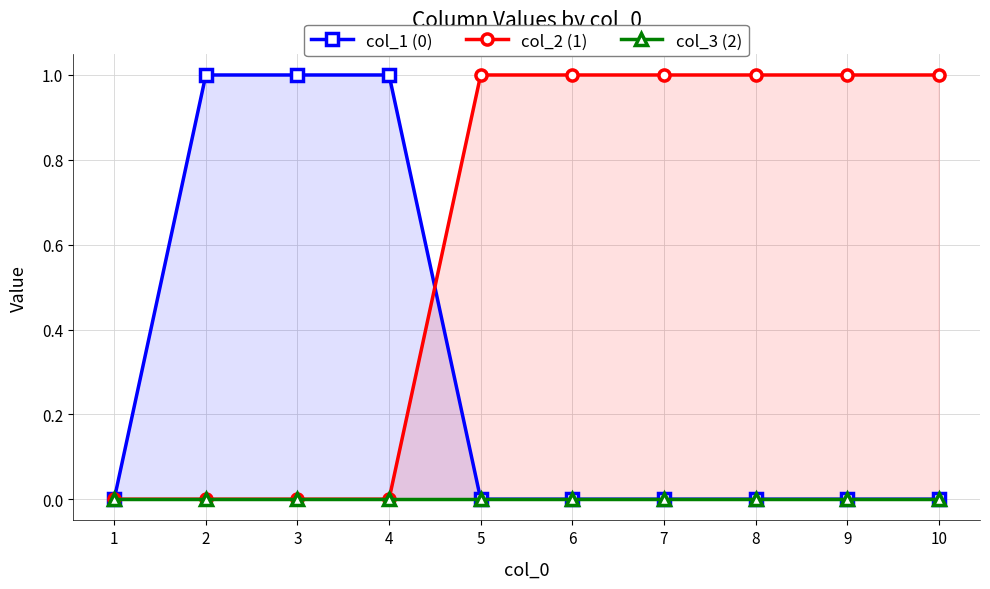

How many data points in col_2 (1) are less than 1?

4